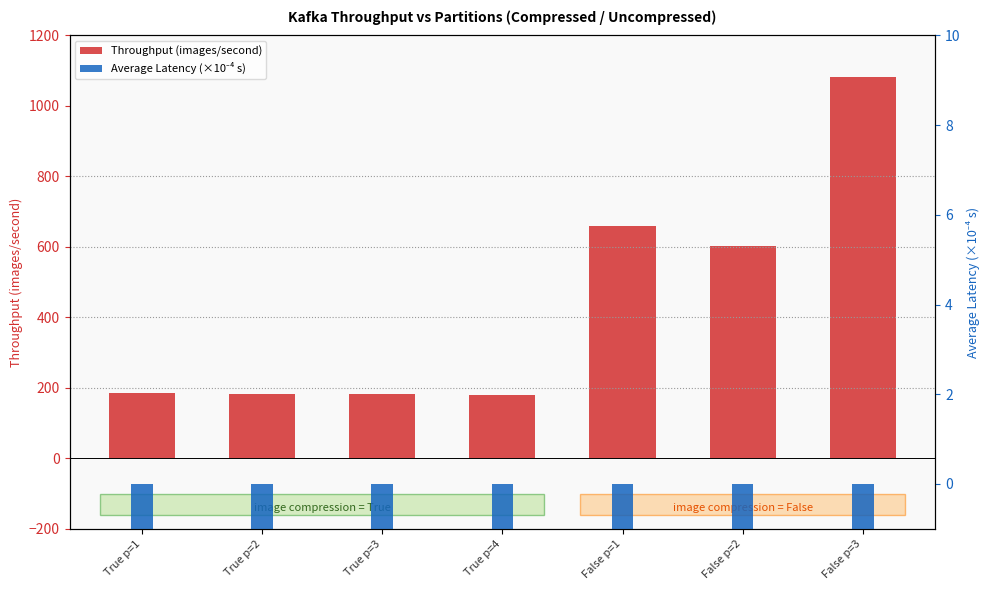

Where does the Throughput (images/second) series first go above 185?

True p=1